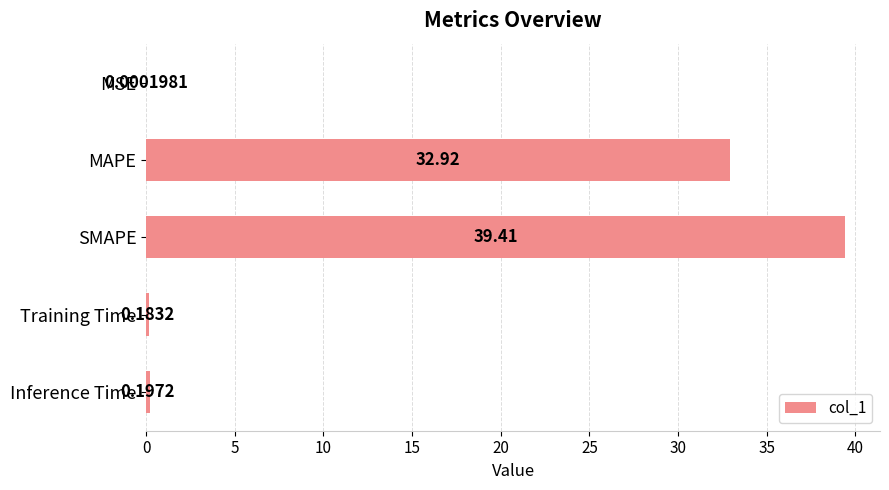

How many distinct data groups are displayed?

1